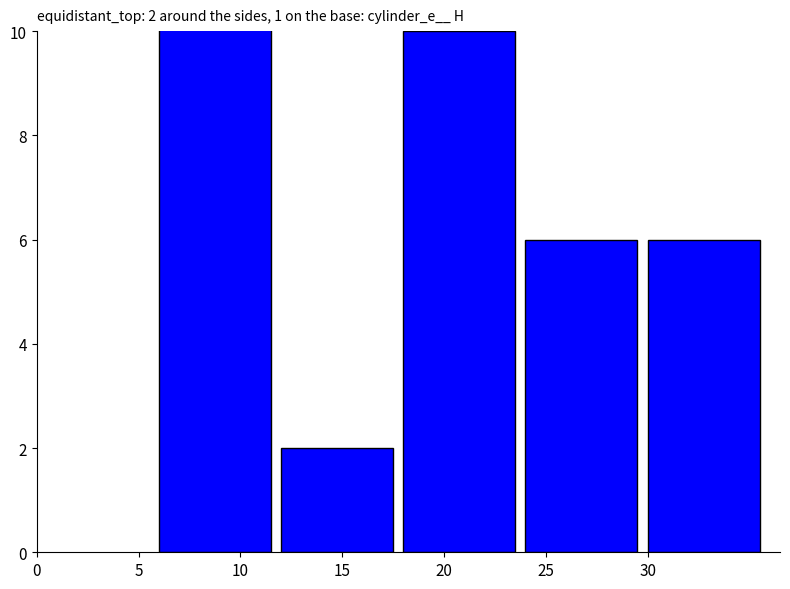

What is the value of the 3rd bar from the left?

10